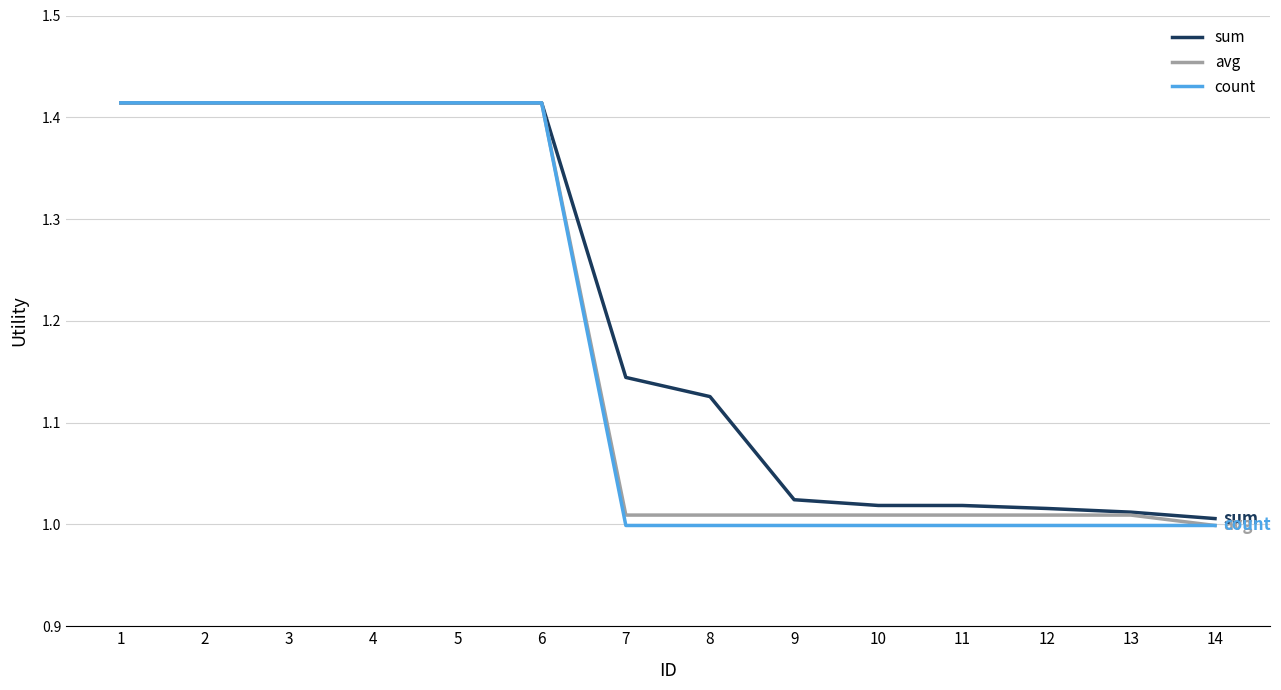

True or false: count has a value of 0.4 at 8.

False